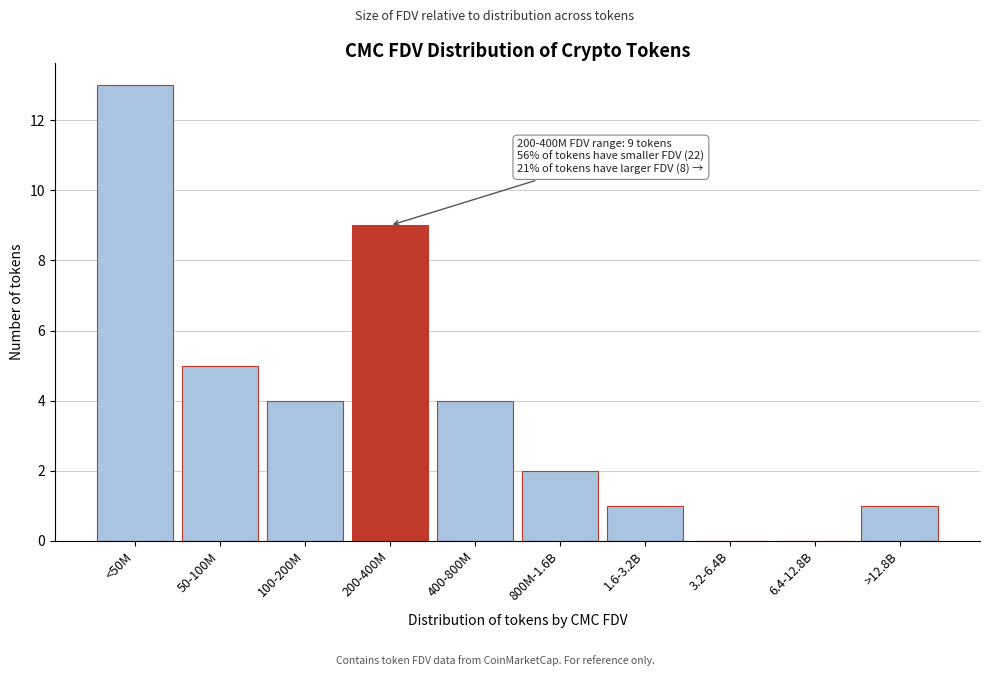

Reading left to right, what are all the values shown in this chart?

<50M=13	50-100M=5	100-200M=4	200-400M=9	400-800M=4	800M-1.6B=2	1.6-3.2B=1	3.2-6.4B=0	6.4-12.8B=0	>12.8B=1